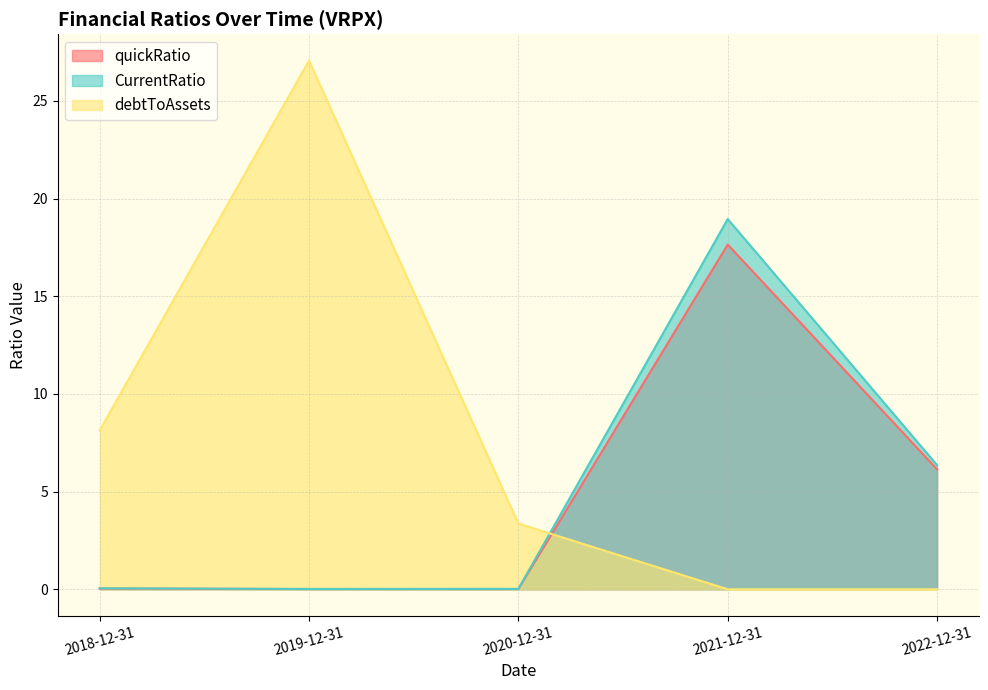

Which has a higher value, 2020-12-31 or 2022-12-31?

2022-12-31